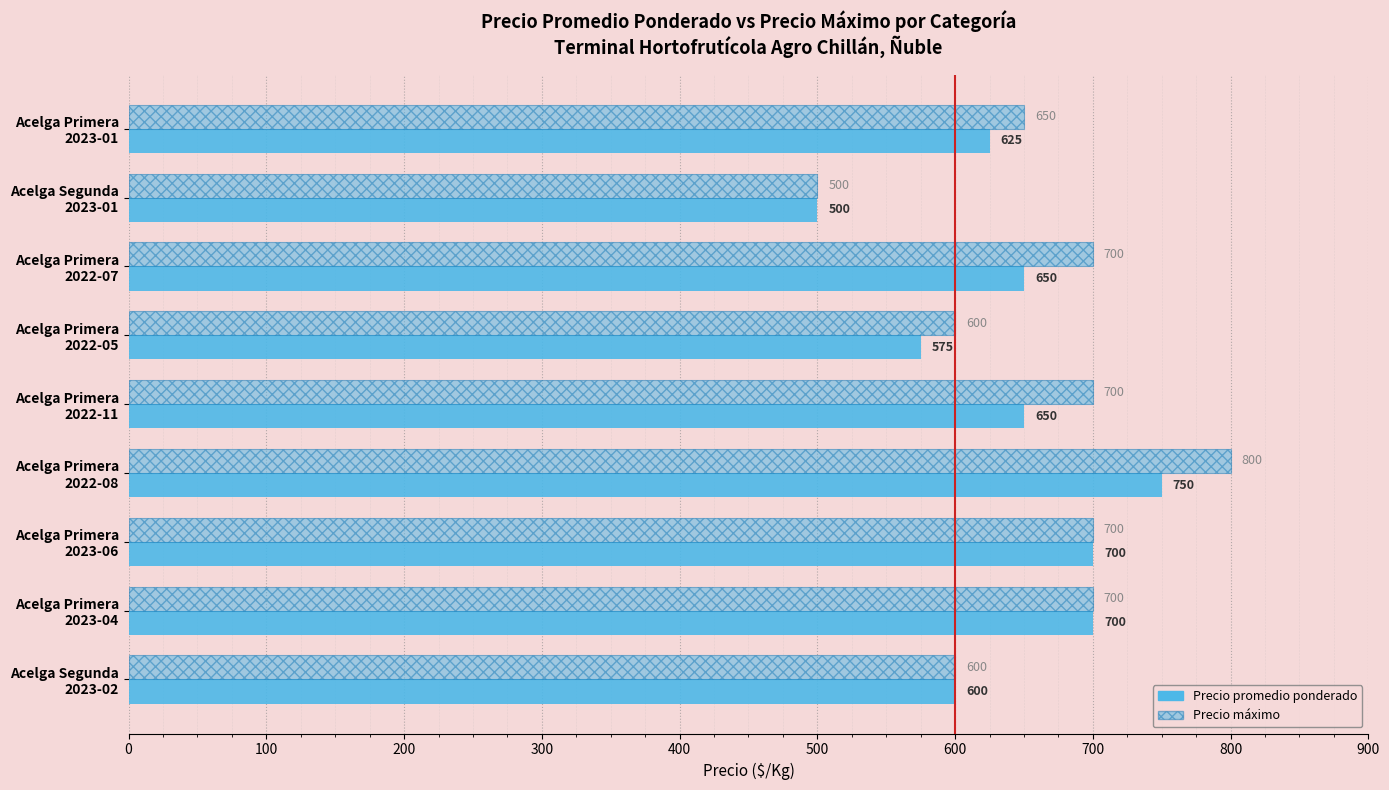

How many data points does each series have?

9